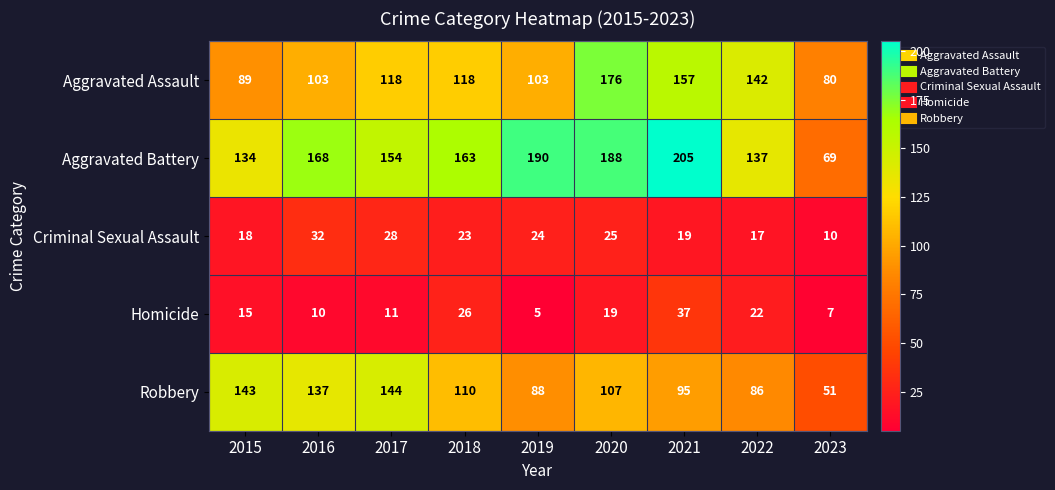

What is the greatest value displayed?

205